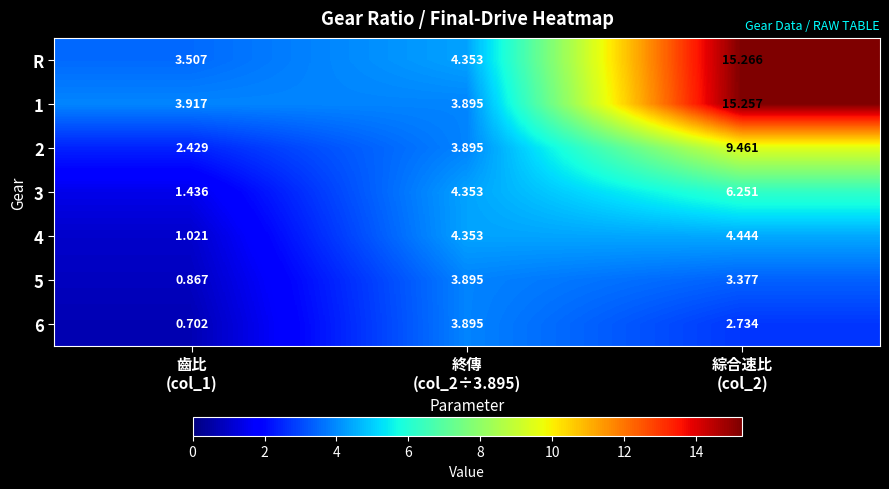

Which series has the widest spread of values?

R